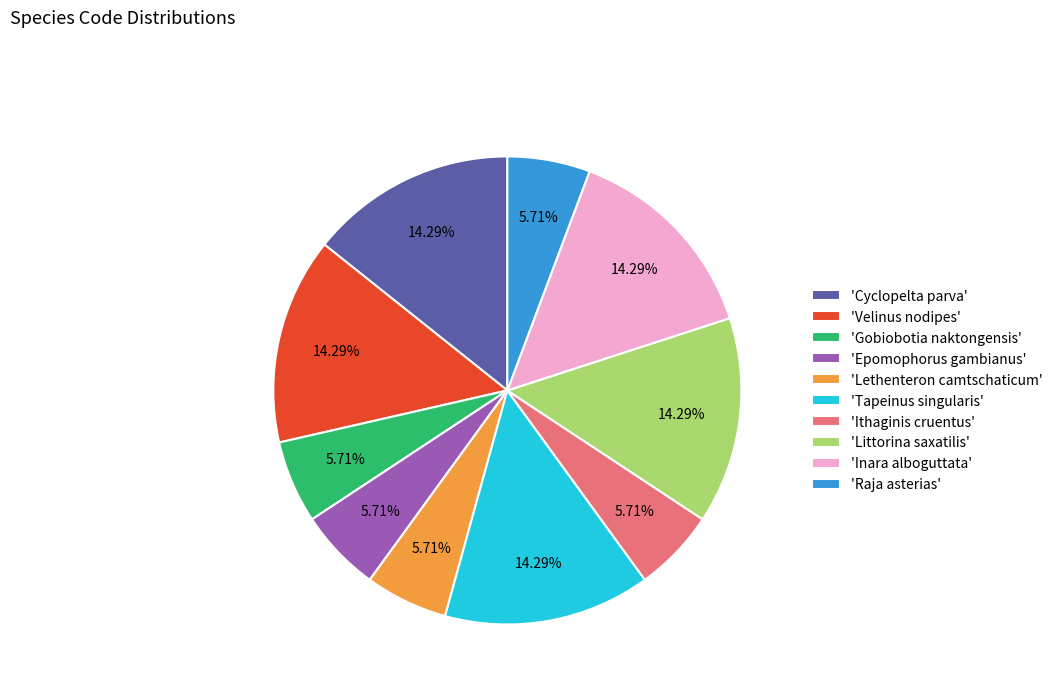

Is the sum of 'Tapeinus singularis' and 'Ithaginis cruentus' greater than half?

No